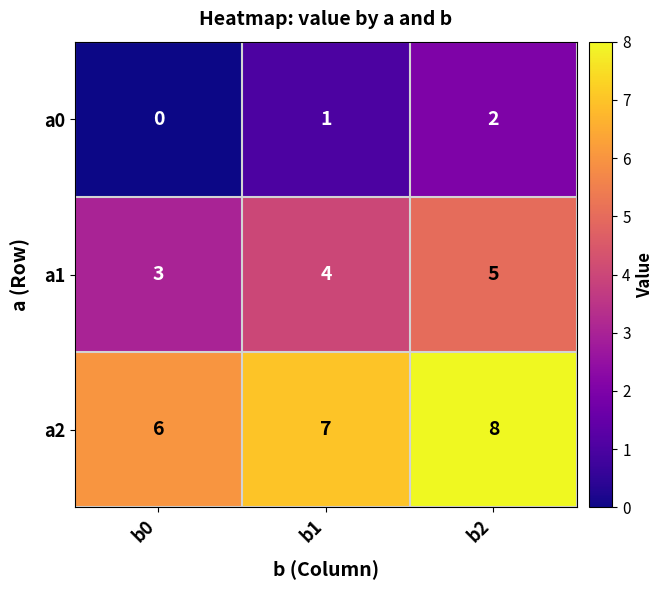

At which category is the sum across all series the highest?

b2